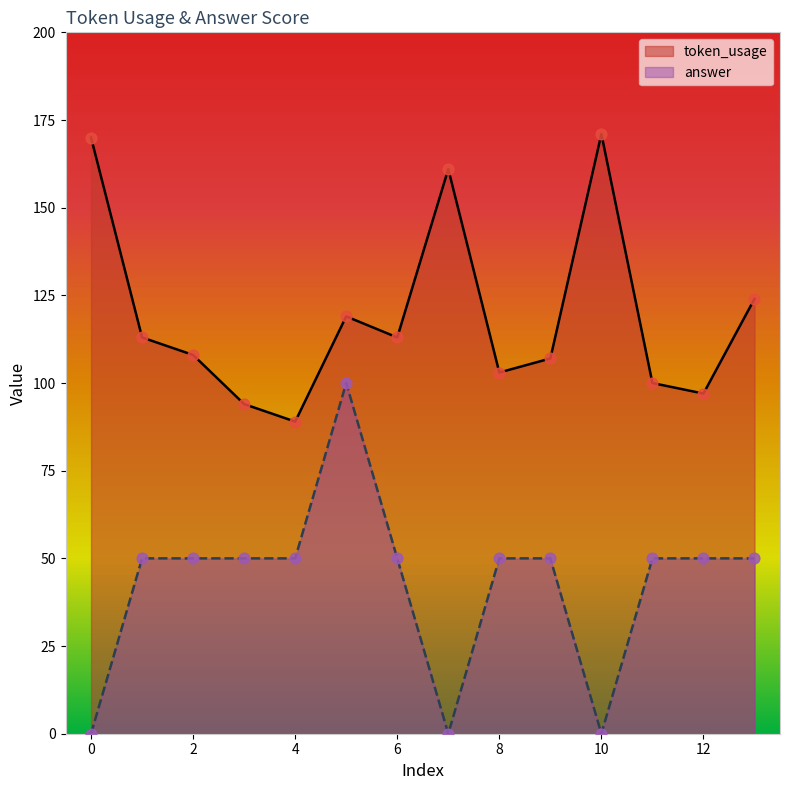

At which category is the sum across all series the highest?

5